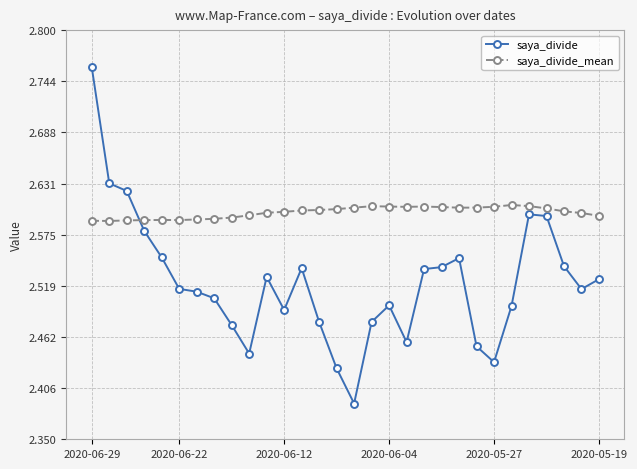

What is the sum of all saya_divide_mean values?

78.0